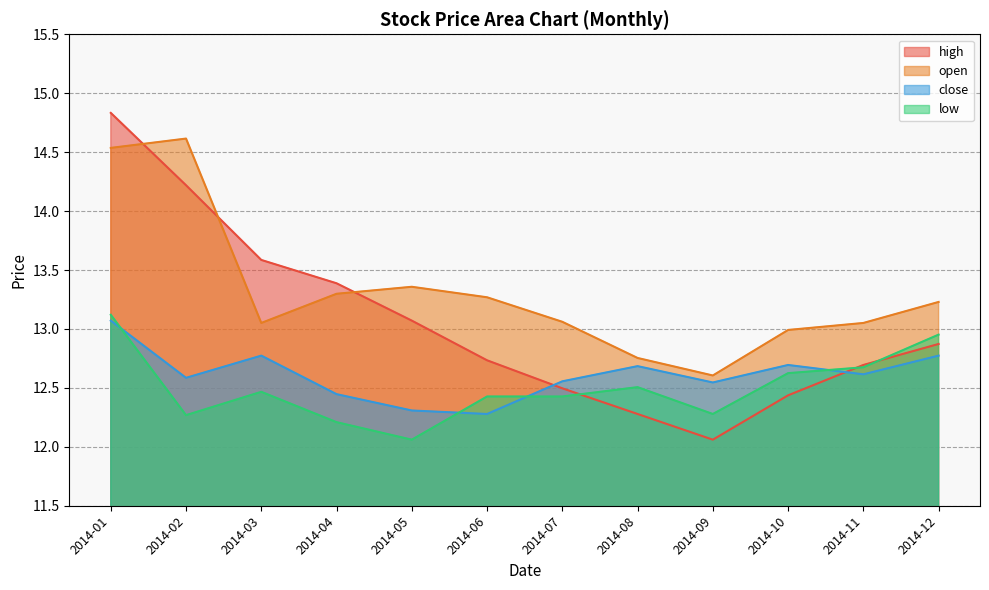

What is the difference between the maximum and minimum values in the open series?

2.0